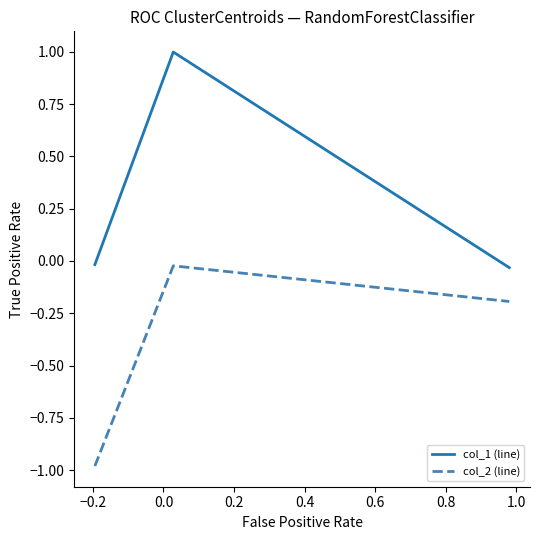

Rank the series by their maximum value, from highest to lowest.

col_1 (line), col_2 (line)